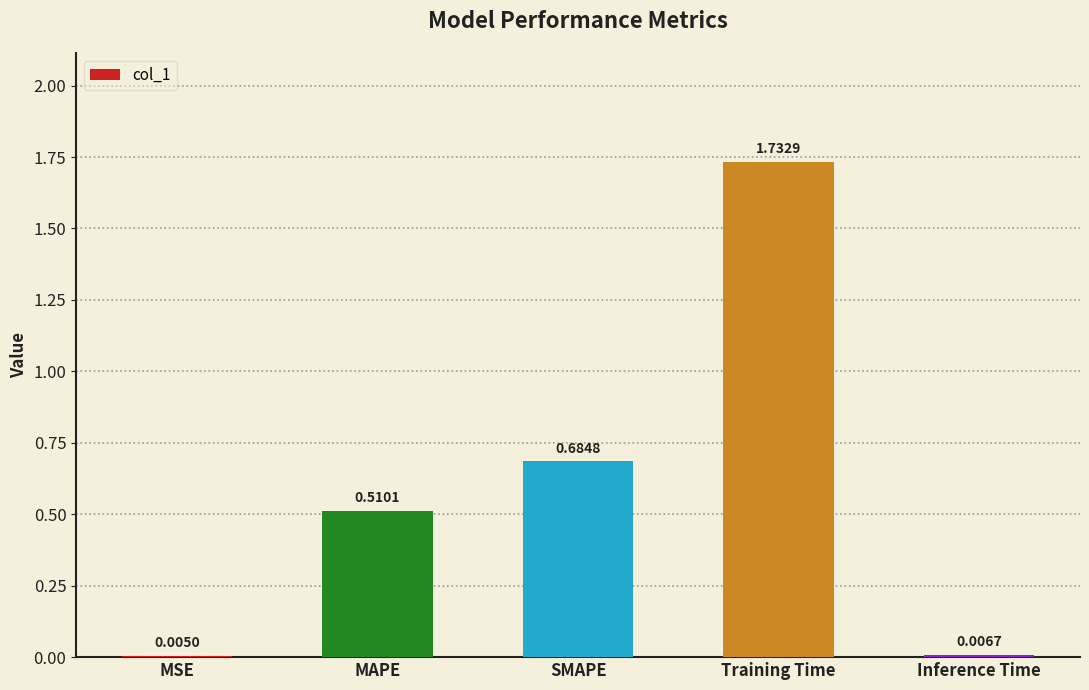

At which label is the value closest to 0?

MSE